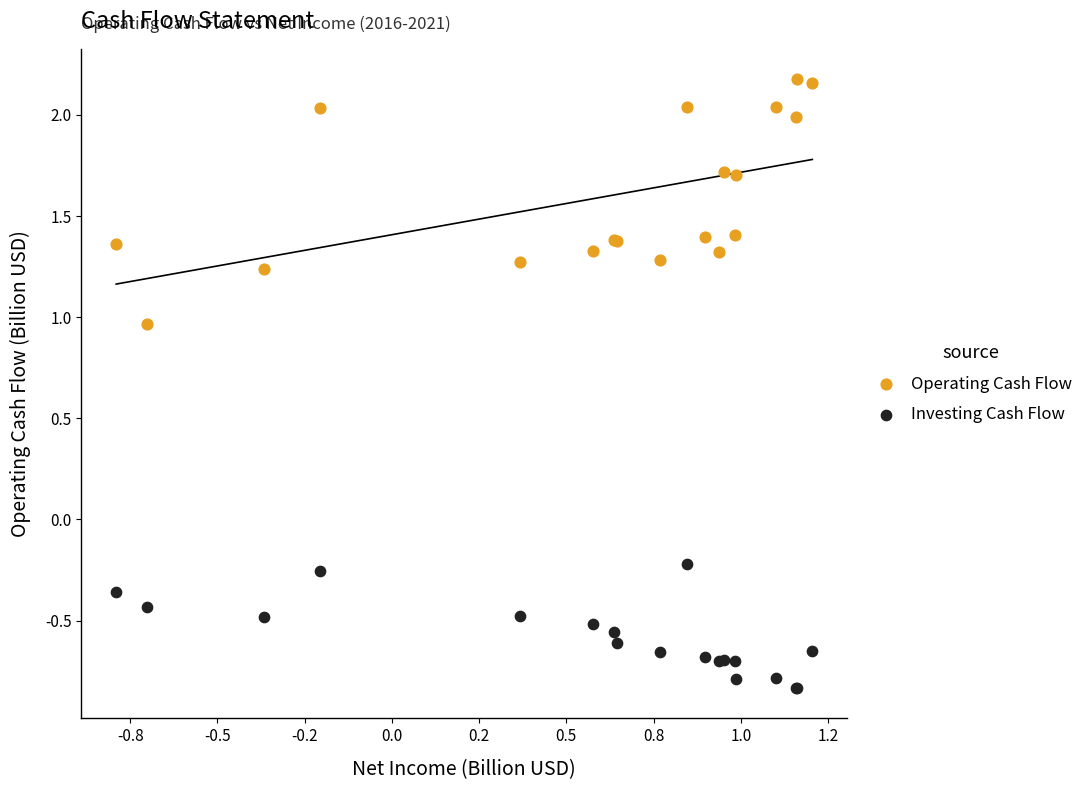

Which series has the widest spread of Y values?

Operating Cash Flow